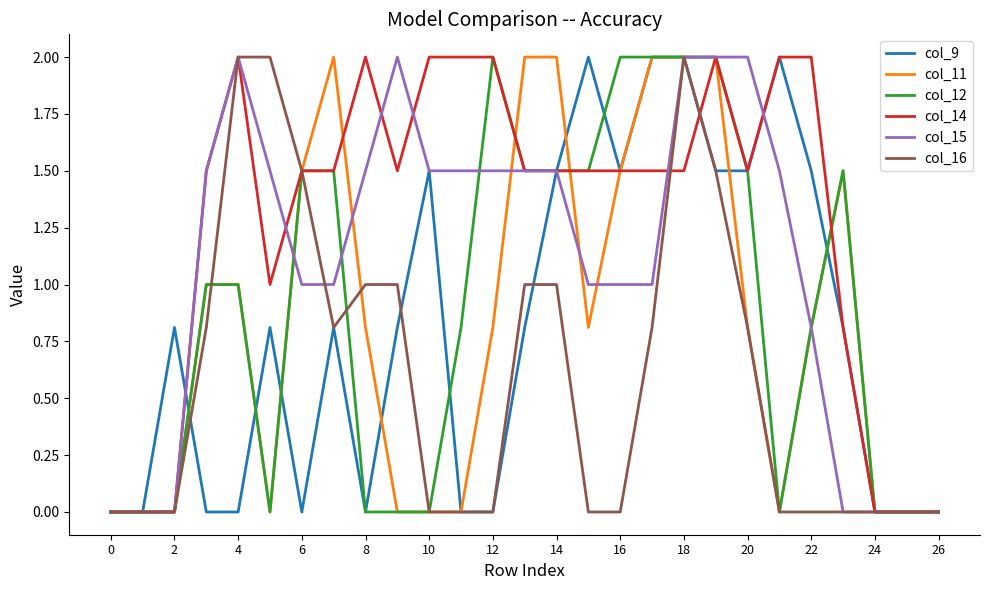

Which series has the largest total across all categories?

col_14